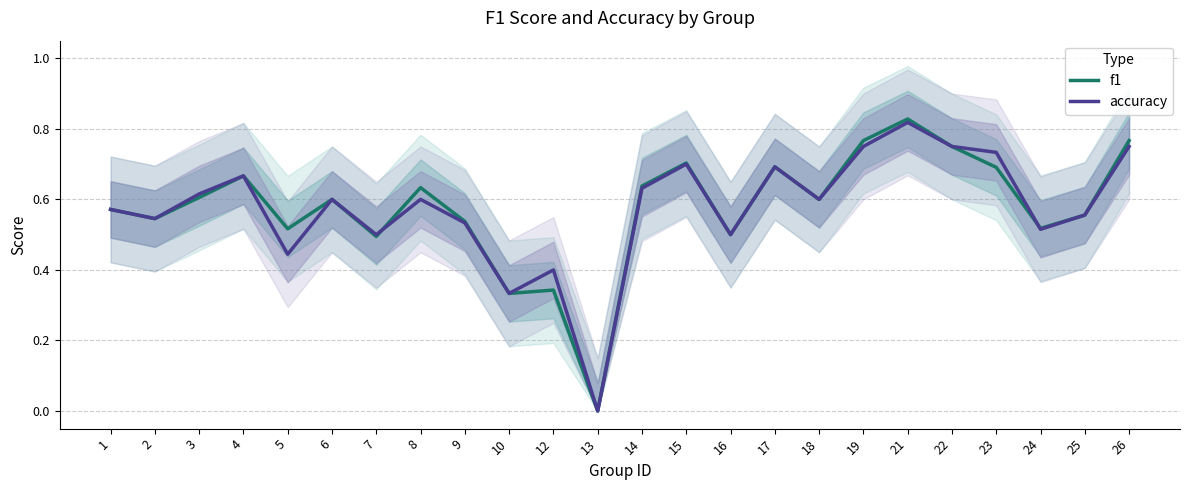

How many positive values does the f1 series have?

23